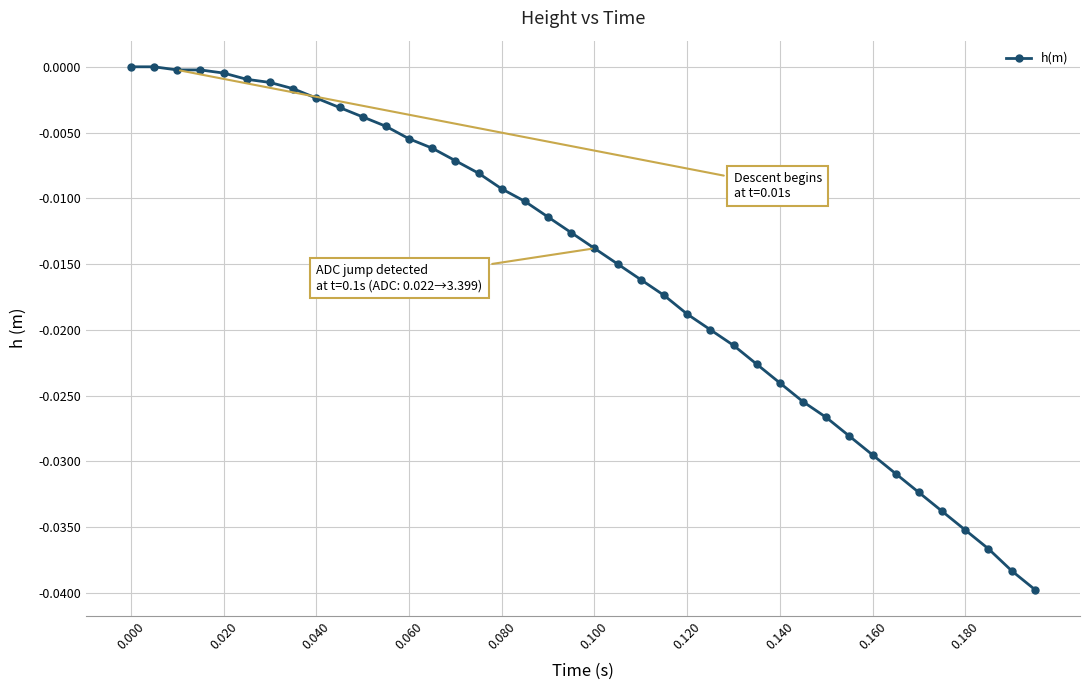

What is the sum of all values?

-0.6